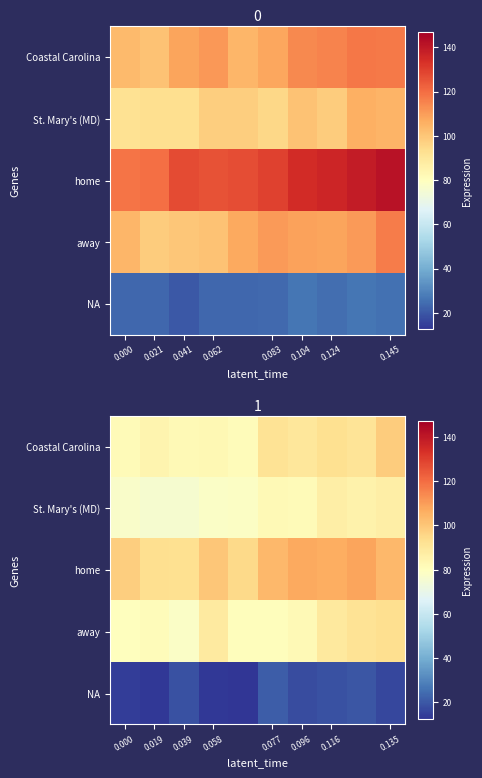

Between 0.000 and 0.145, which is larger?

0.145